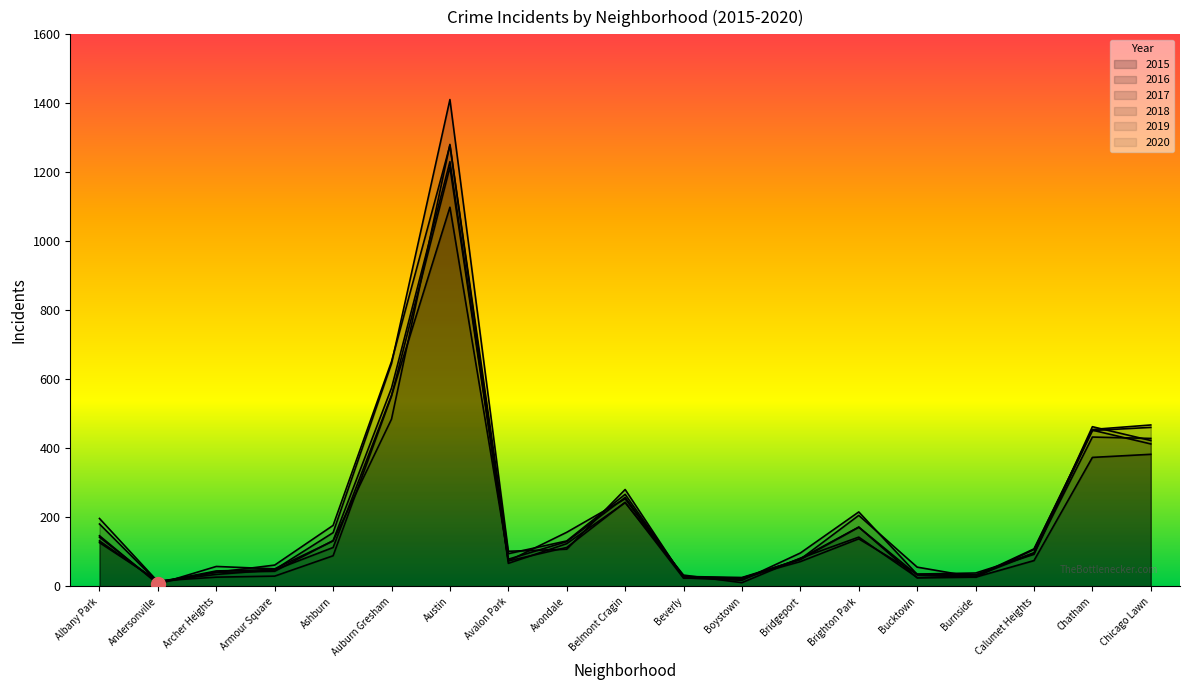

What is the difference between the 2020 values at Calumet Heights and Andersonville?

102